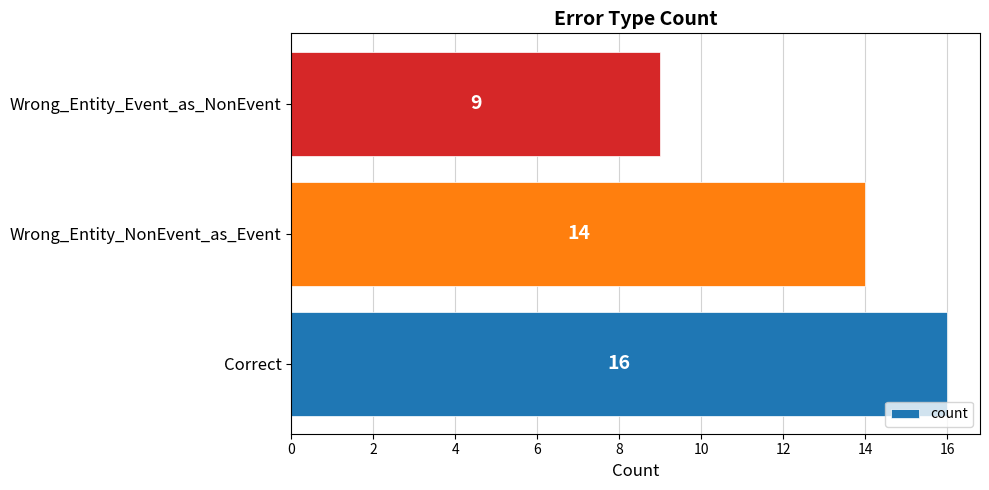

True or false: the data shows 15 at Wrong_Entity_Event_as_NonEvent.

False